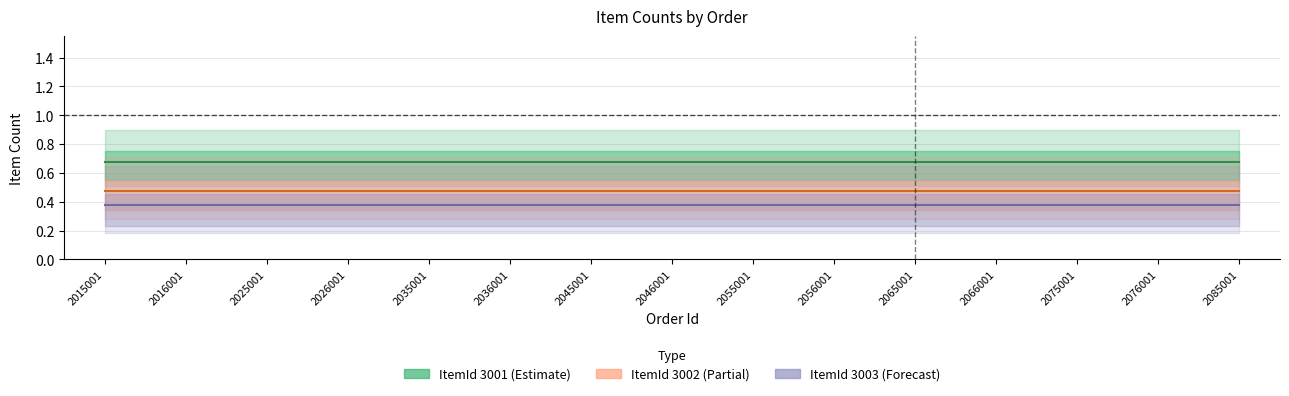

What value does the ItemId 3001 (Estimate) series have at 2046001?

0.7